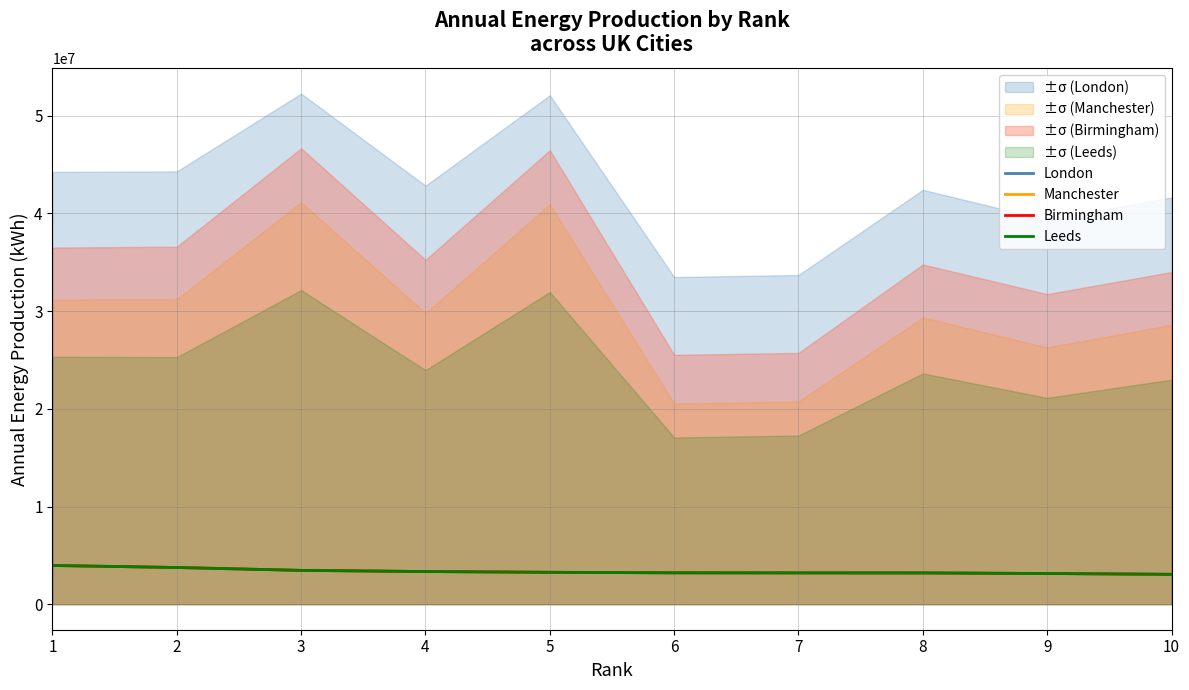

Between 8 and 7, which is larger?

7